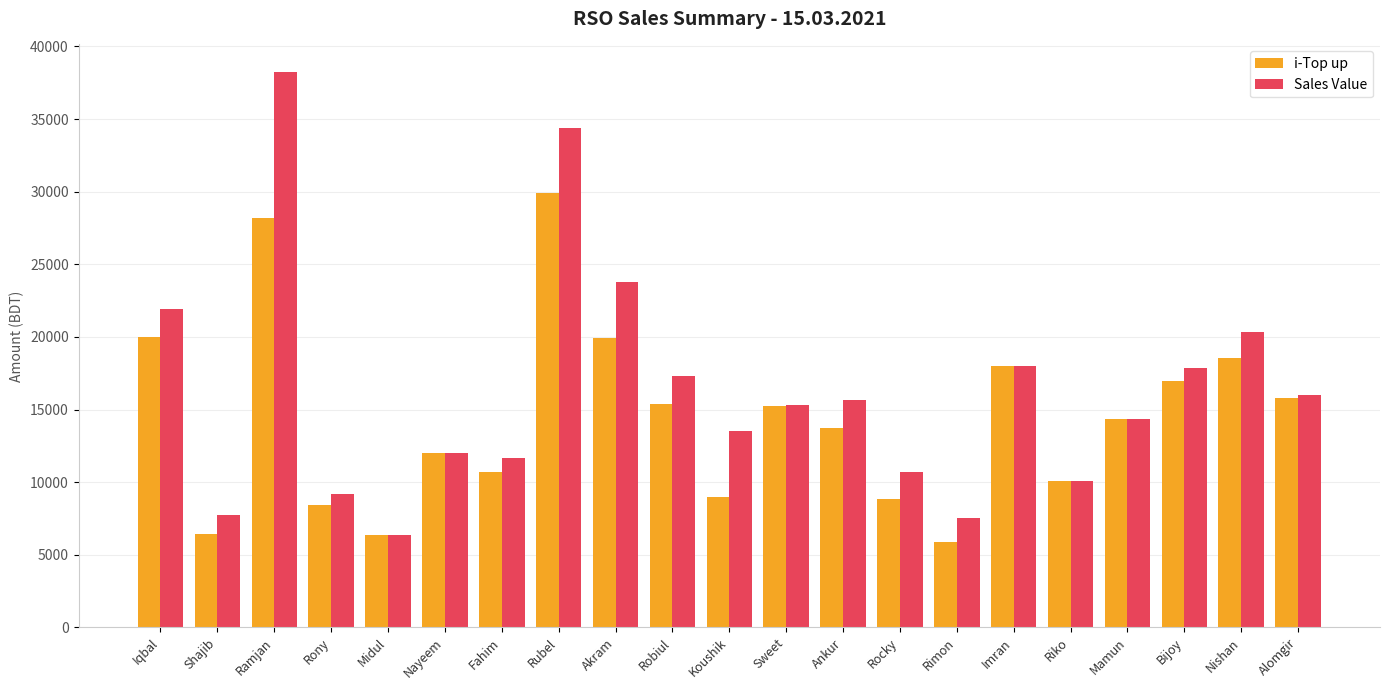

What is the sum of the i-Top up values at Rubel and Mamun?

44233